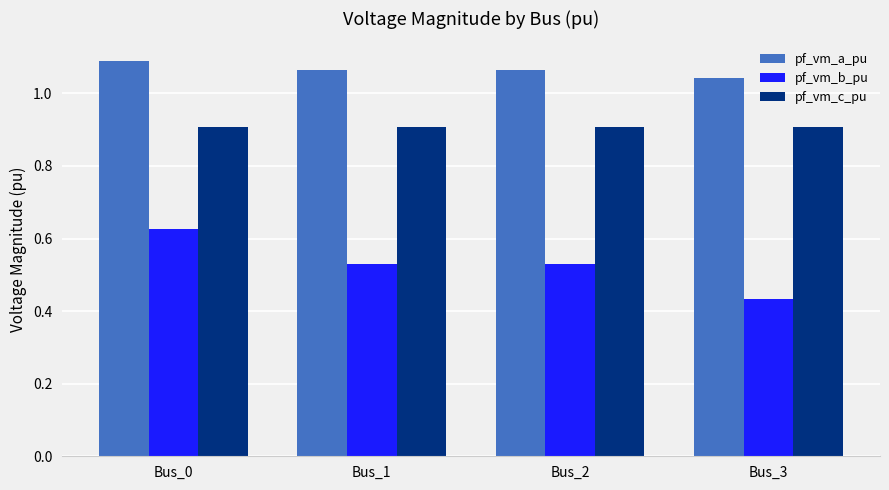

What is the total value across all series at Bus_3?

2.4